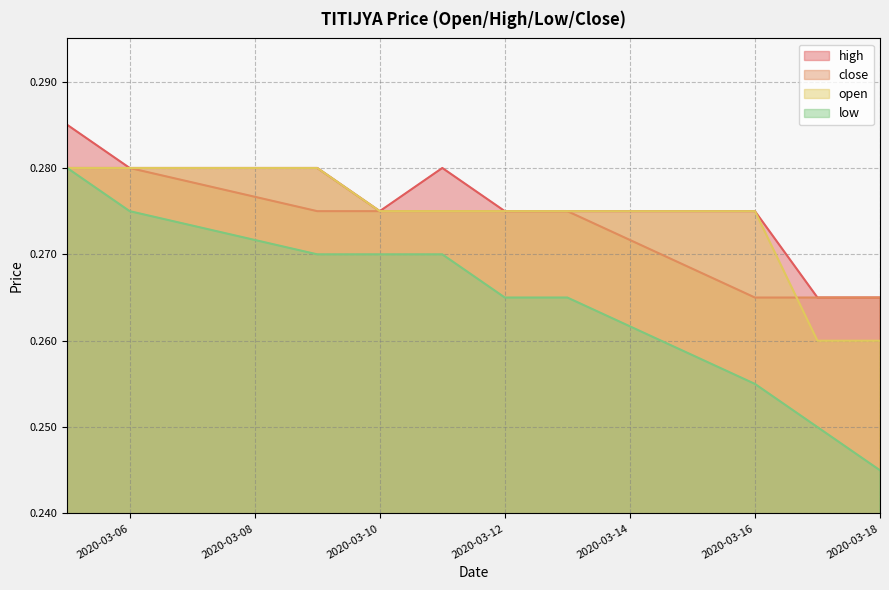

Rank the categories by close value from lowest to highest.

2020-03-16, 2020-03-17, 2020-03-18, 2020-03-09, 2020-03-10, 2020-03-11, 2020-03-12, 2020-03-13, 2020-03-05, 2020-03-06